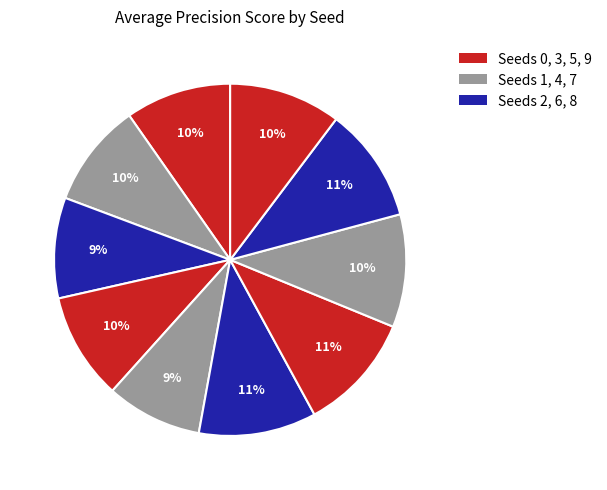

Count the number of slices in the pie.

10